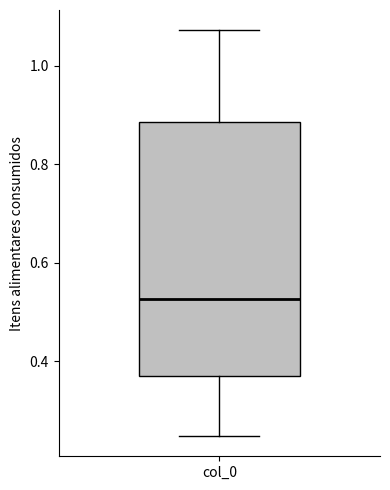

Where is the upper edge of the box for col_0 on the y-axis? The values are not printed on the chart, so give them approximately, as read against the axis.

0.88